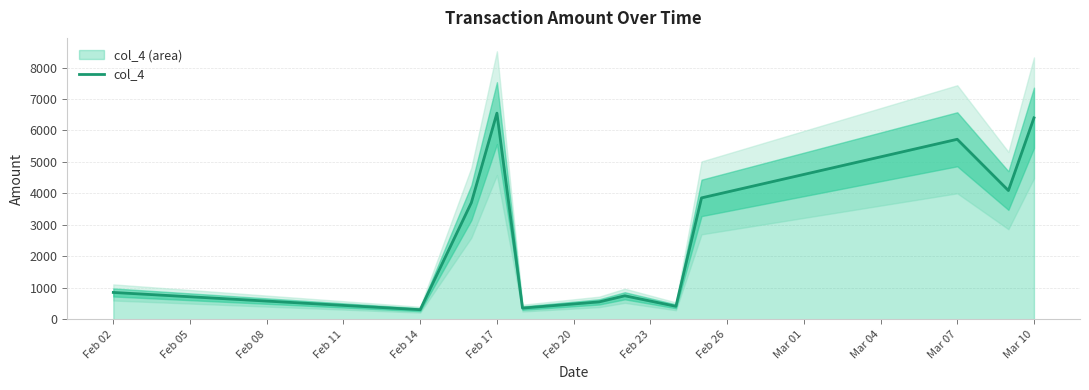

Which has a higher value, Feb 08 or Feb 26?

Feb 26